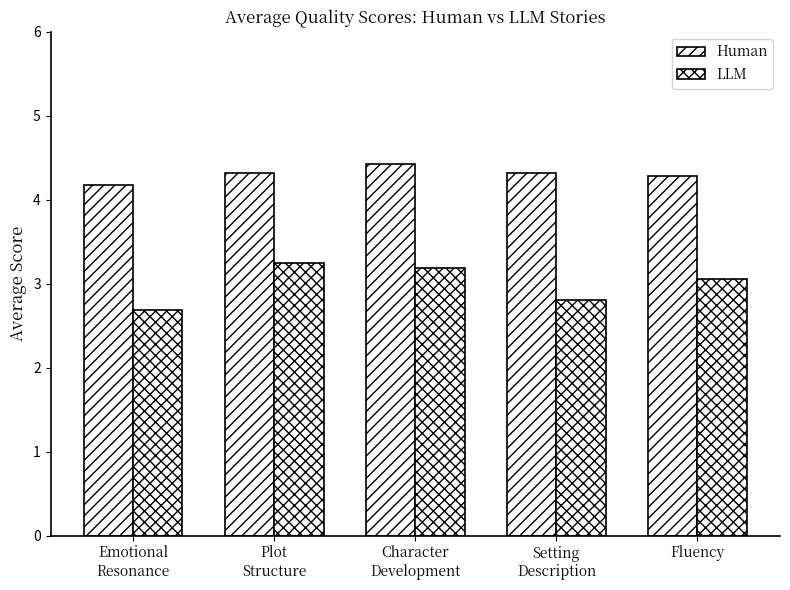

How many values in the LLM series are below 3?

2